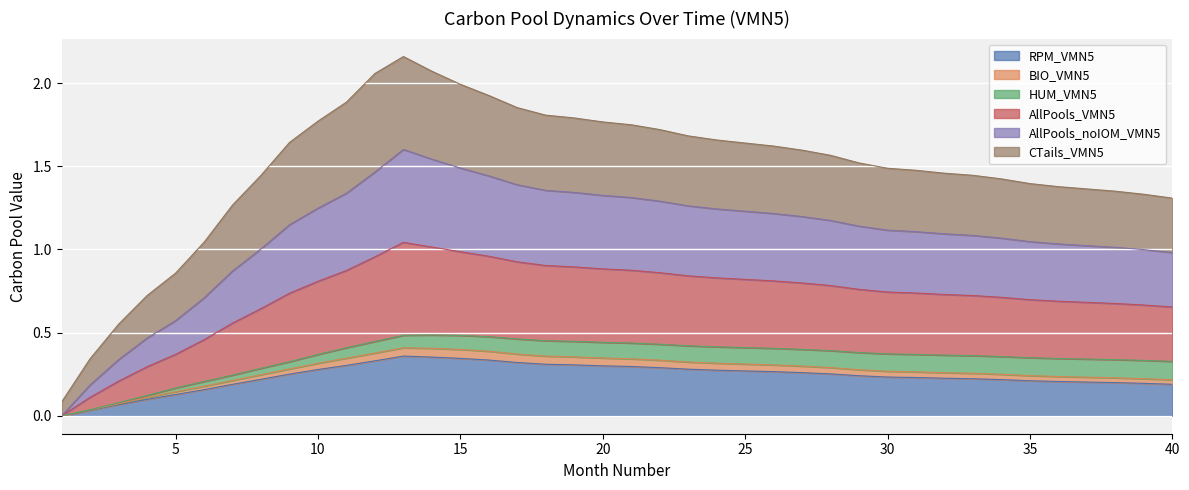

Where is the first local maximum for BIO_VMN5?

13